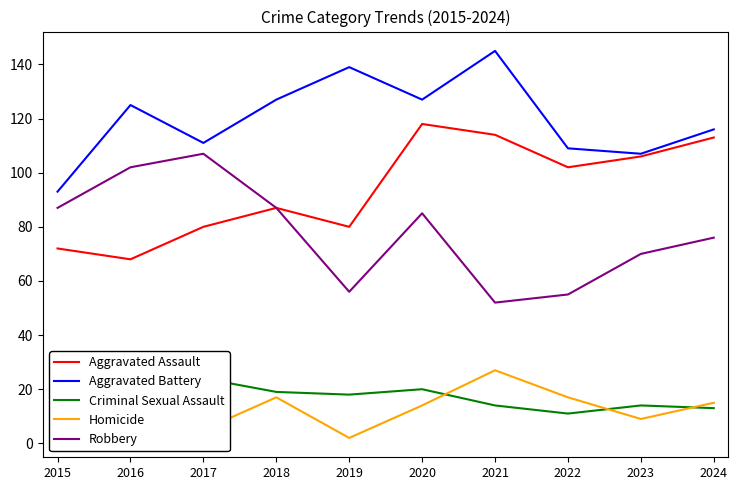

How many data points in Criminal Sexual Assault are above 18?

4